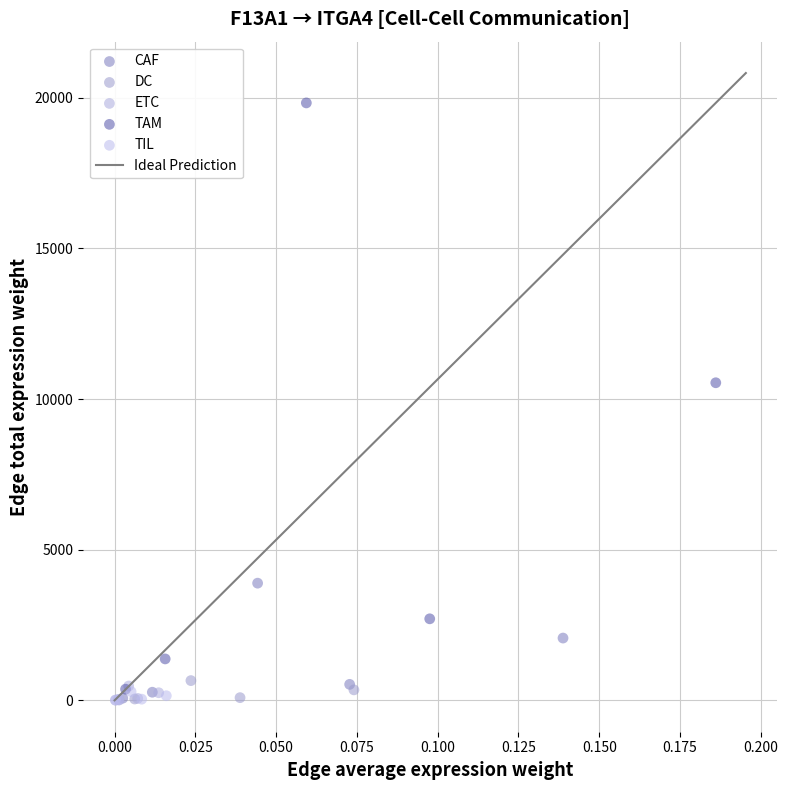

Which series reaches the maximum Y coordinate?

TAM